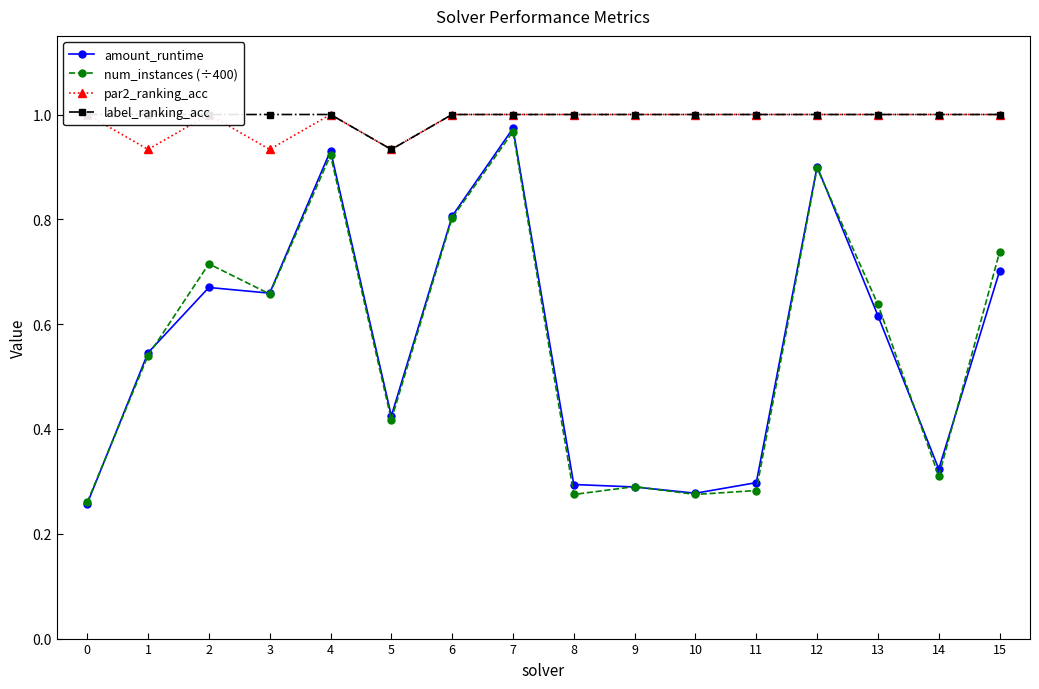

The par2_ranking_acc series shows 1.8 at 12. True or false?

False